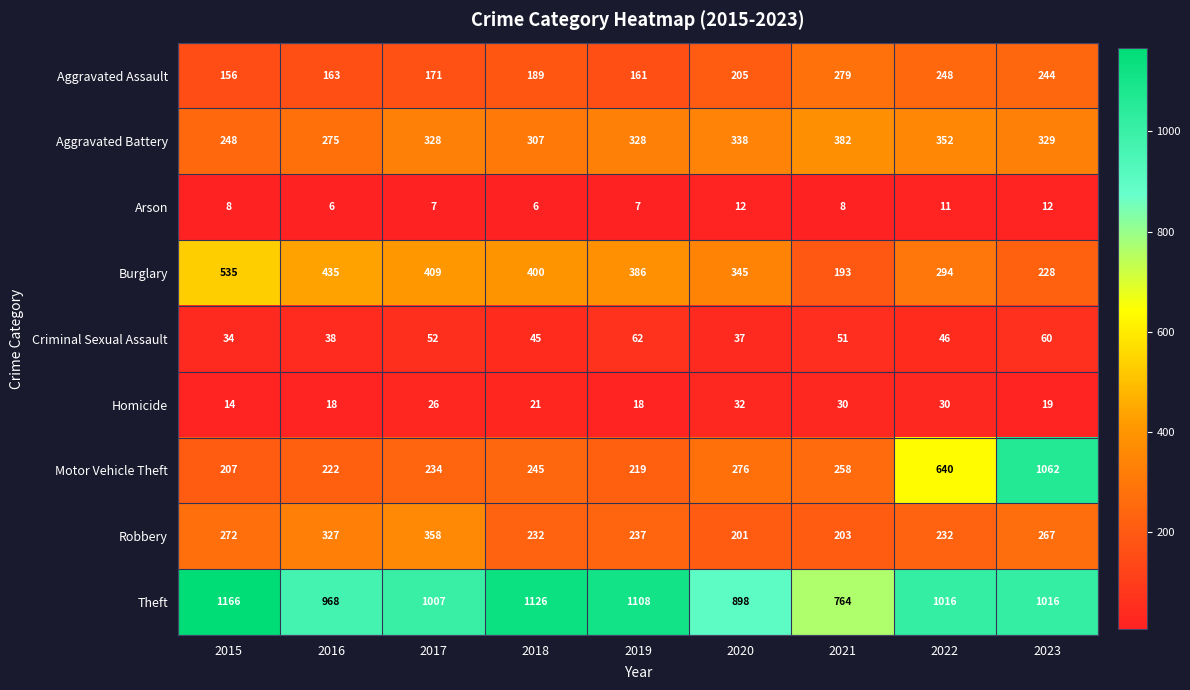

List the series in order of their peak value, highest first.

Theft, Motor Vehicle Theft, Burglary, Aggravated Battery, Robbery, Aggravated Assault, Criminal Sexual Assault, Homicide, Arson